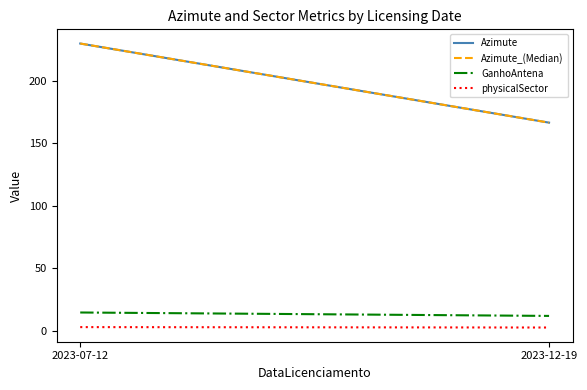

Rank the series at 2023-07-12 from lowest to highest value.

physicalSector, GanhoAntena, Azimute, Azimute_(Median)